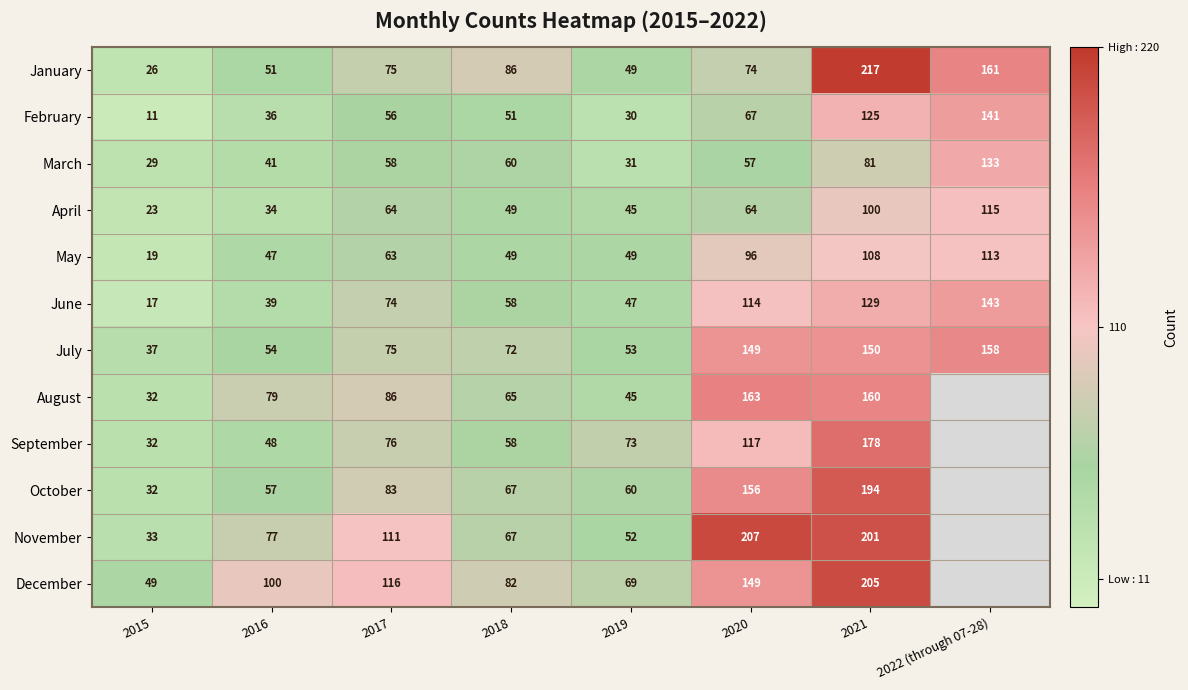

List the labels in order of January value, largest first.

2021, 2022 (through 07-28), 2018, 2017, 2020, 2016, 2019, 2015